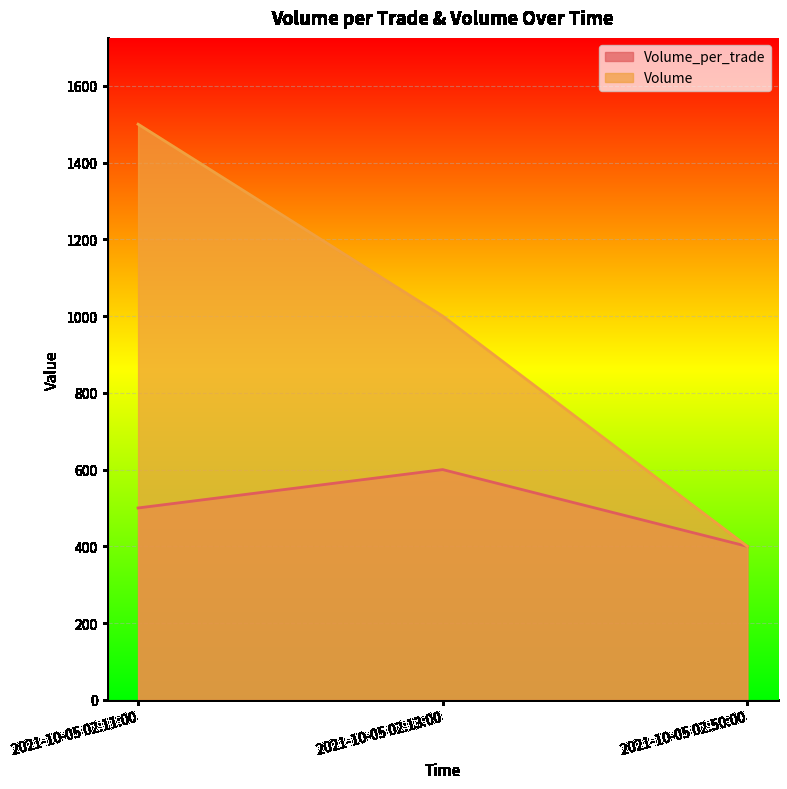

Does the chart display data point markers on the line(s)?

No